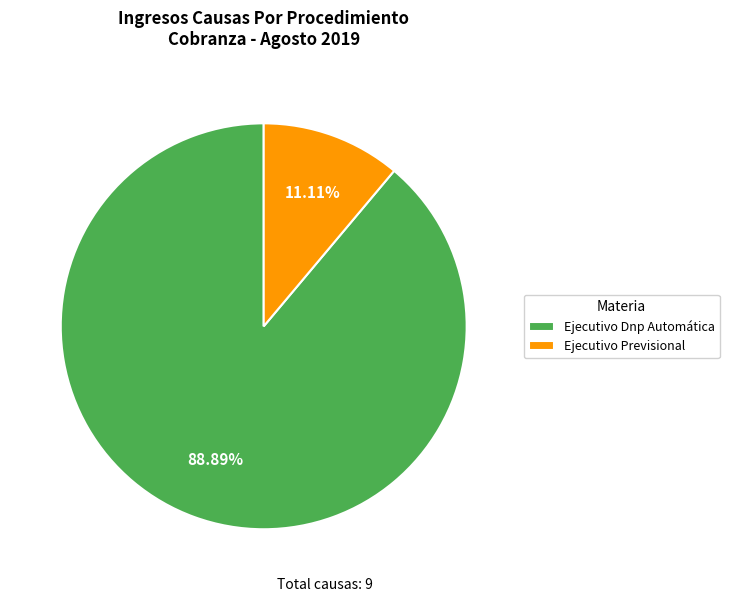

What percentage do Ejecutivo Previsional and Ejecutivo Dnp Automática together represent?

100.0%